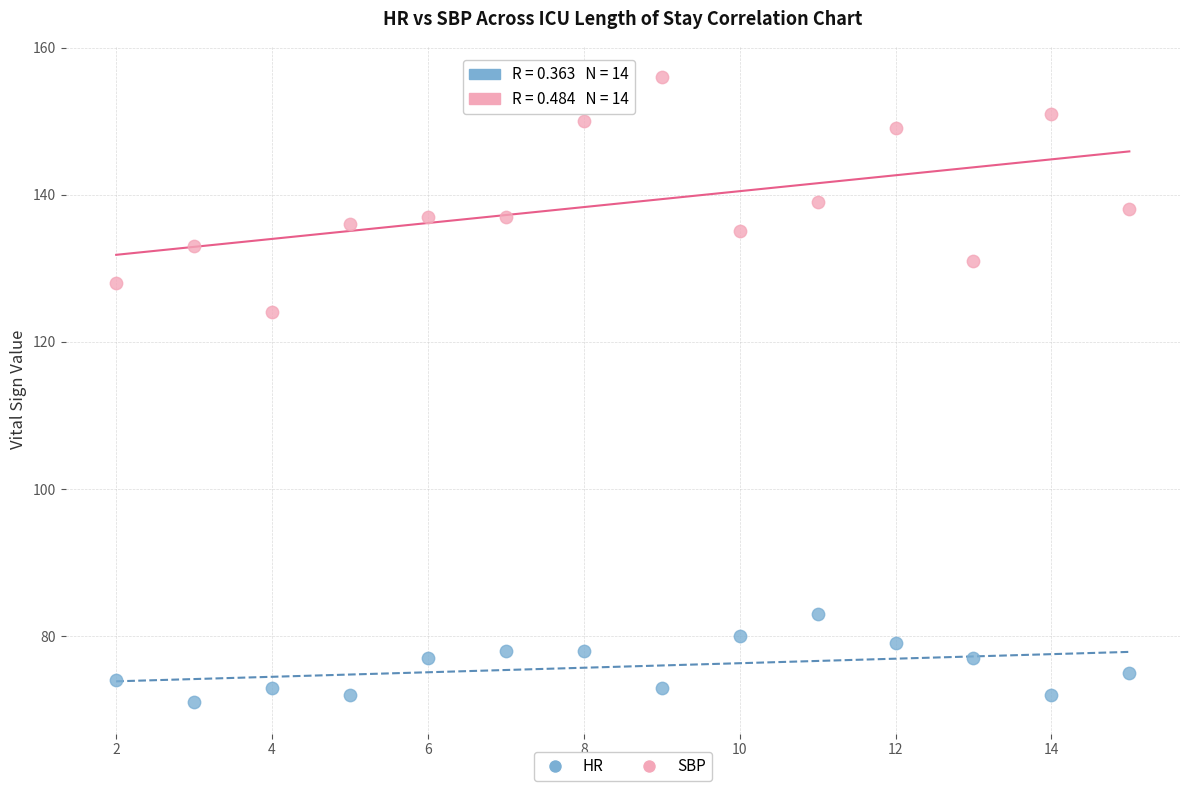

Which series has the widest spread of Y values?

SBP